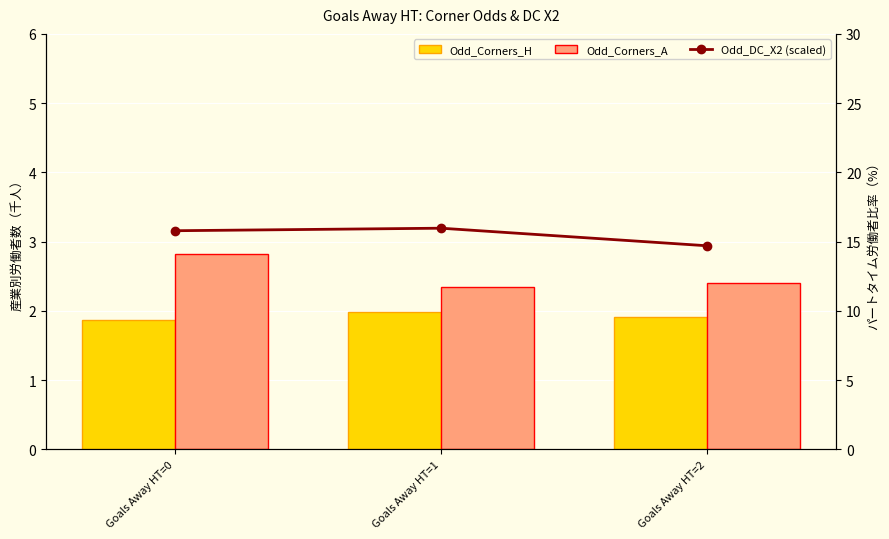

At Goals Away HT=1, list the series in order from largest to smallest.

Odd_DC_X2 (scaled), Odd_Corners_A, Odd_Corners_H